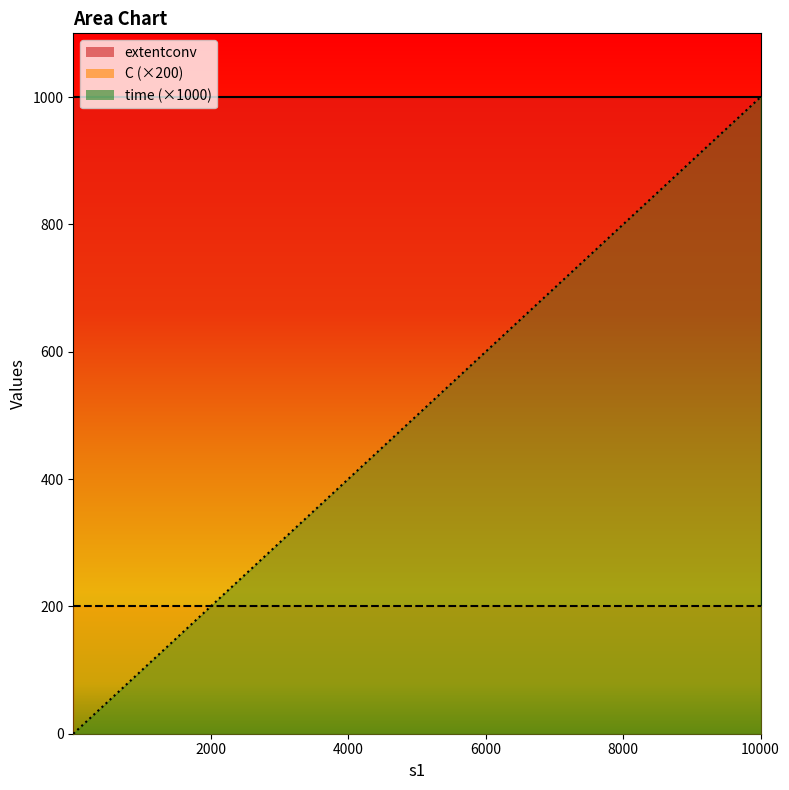

Reading left to right, transcribe all the data shown in this chart.

time: 1=0.0	1001=0.1	2001=0.2	3001=0.3	4001=0.4	5001=0.5	6001=0.6	7001=0.7	8001=0.8	9001=0.9	10001=1.0
C: 1=1.0	1001=1.0	2001=1.0	3001=1.0	4001=1.0	5001=1.0	6001=1.0	7001=1.0	8001=1.0	9001=1.0	10001=1.0
extentconv: 1=1000.0	1001=1000.0	2001=1000.0	3001=1000.0	4001=1000.0	5001=1000.0	6001=1000.0	7001=1000.0	8001=1000.0	9001=1000.0	10001=1000.0